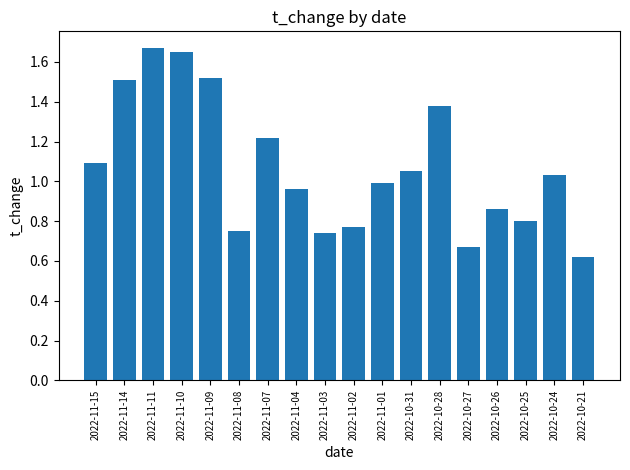

Is it true that the value at 2022-10-26 is 1.5?

False